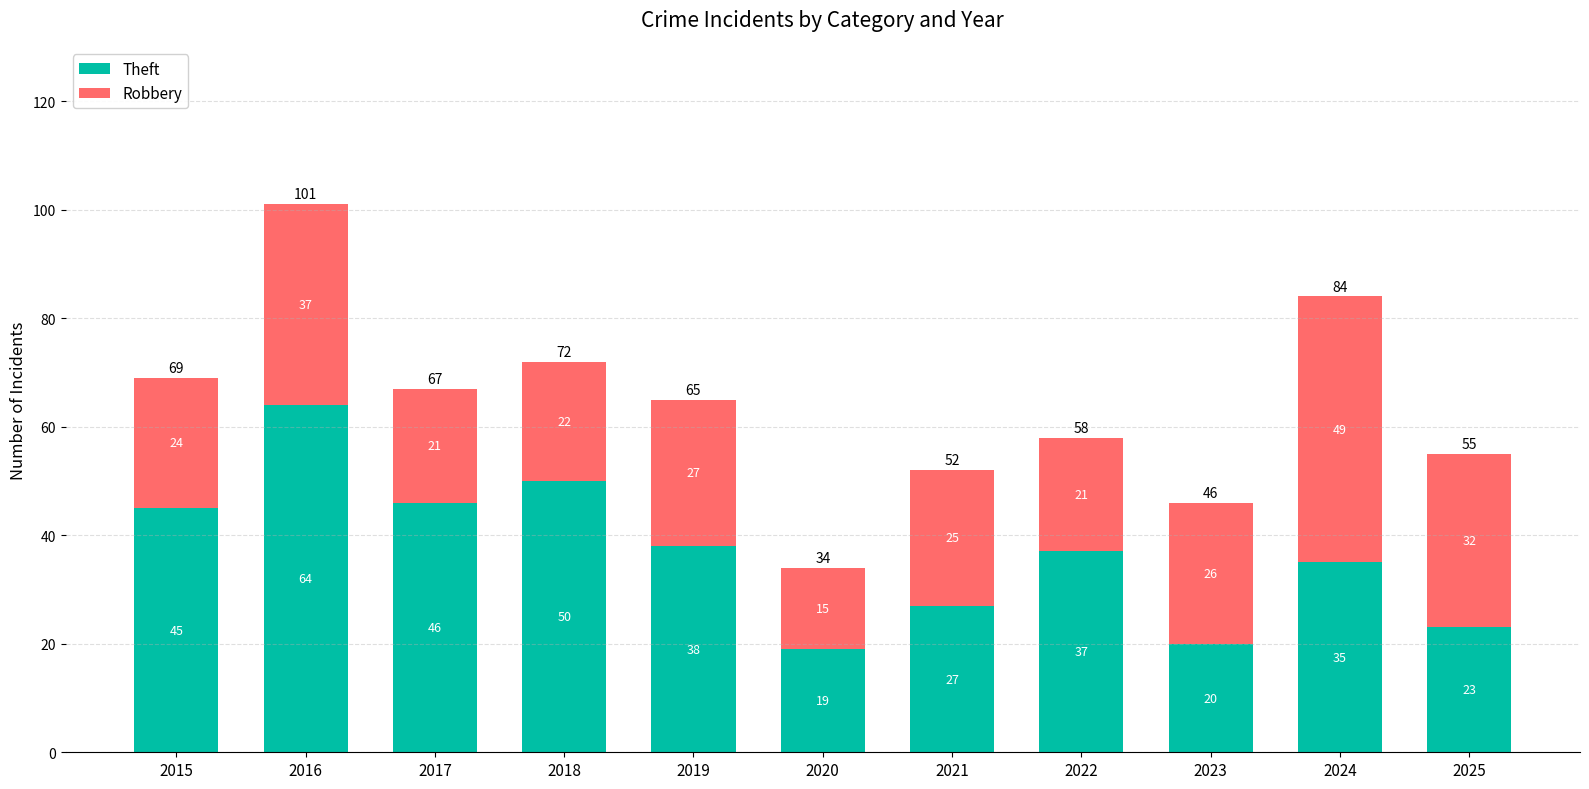

What is the approximate value of Theft at 2024?

35